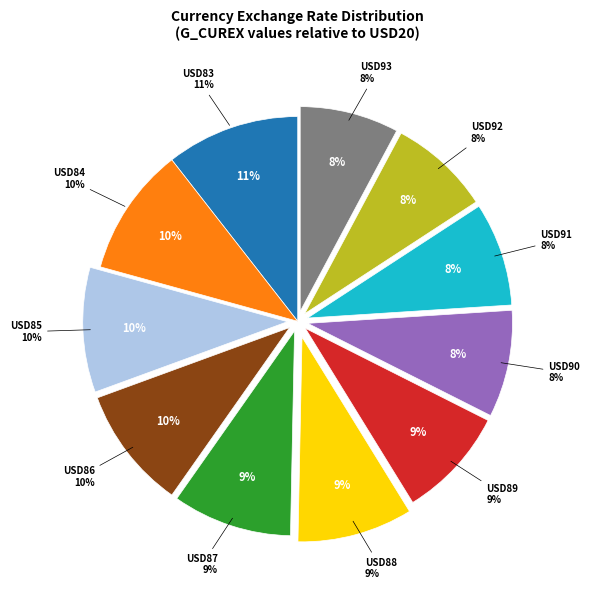

The USD85 slice represents 20% of the pie. True or false?

False